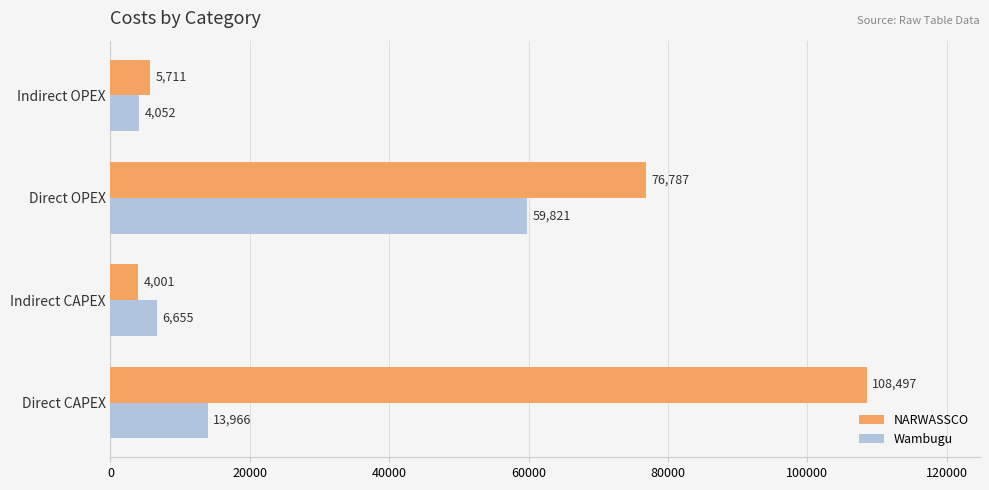

What is the sum of all NARWASSCO values?

194995.8